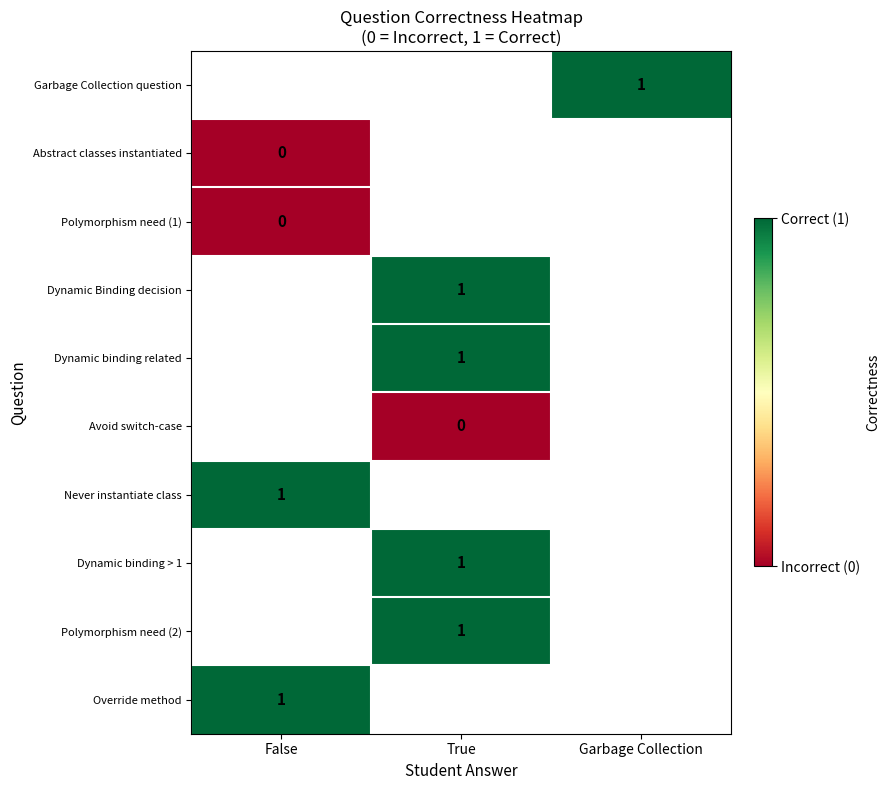

The Dynamic binding related series shows 1 at True. True or false?

True